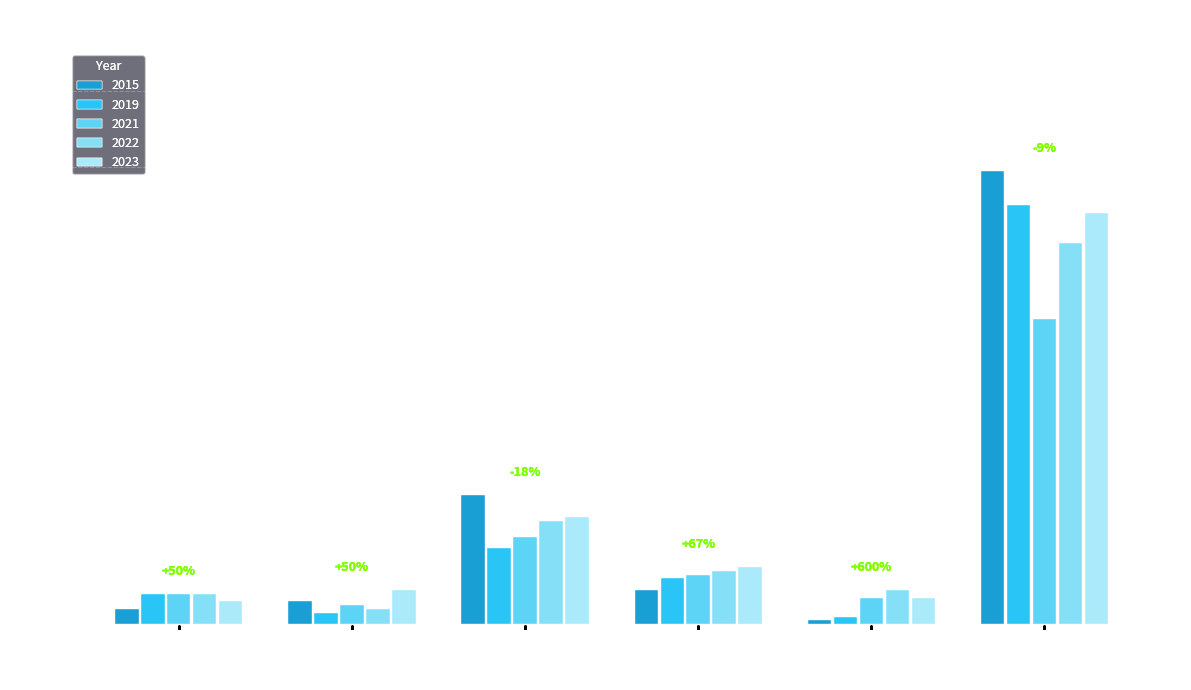

What position from the right is Motor Vehicle Theft?

3